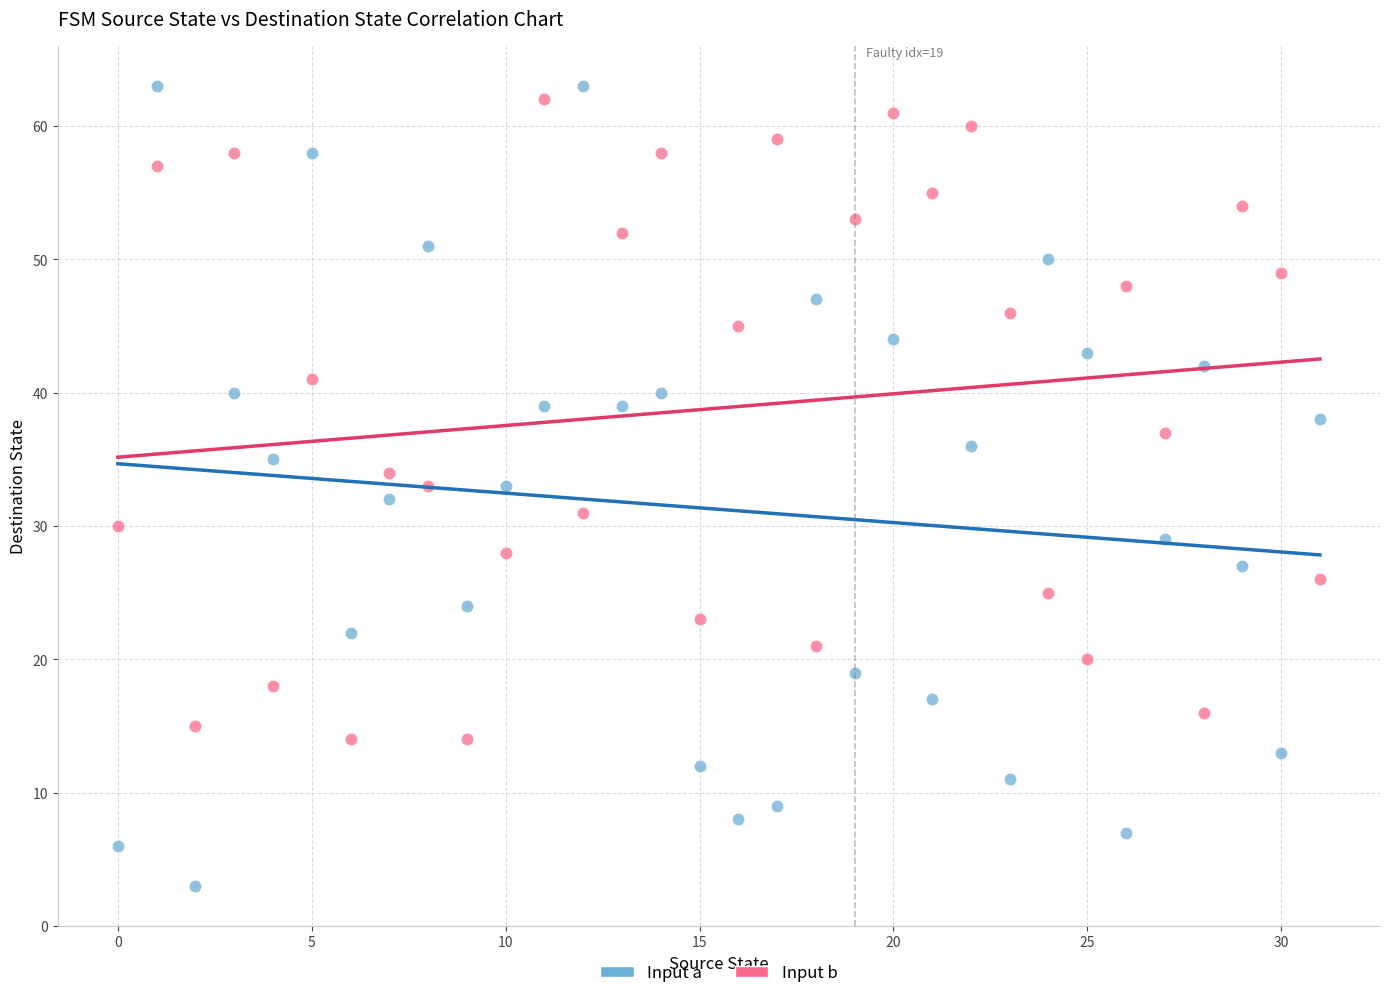

What are all the series names shown in the legend?

Input a, Input b